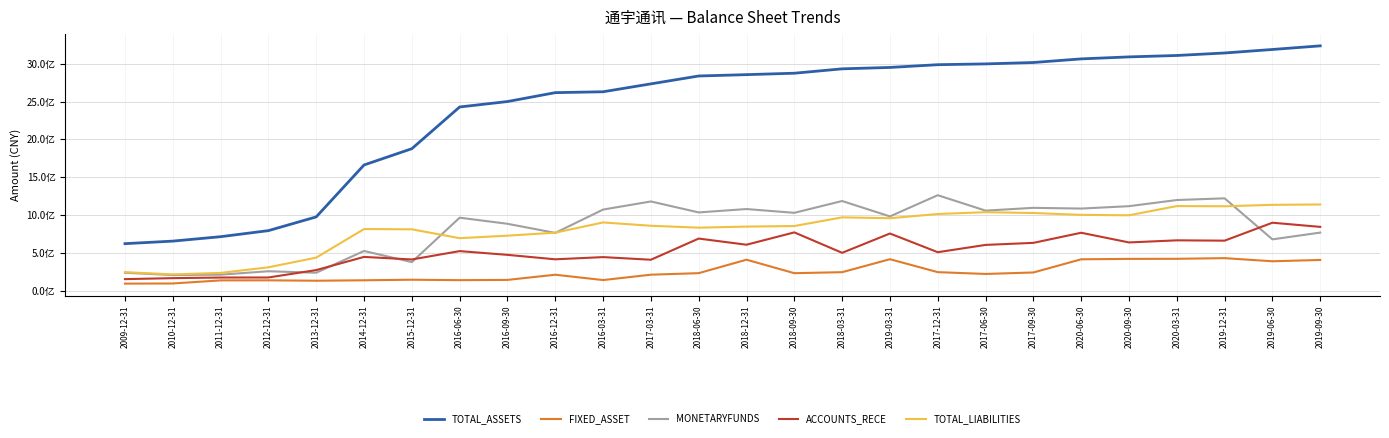

Between which two adjacent categories do ACCOUNTS_RECE and MONETARYFUNDS first intersect?

2012-12-31 and 2013-12-31